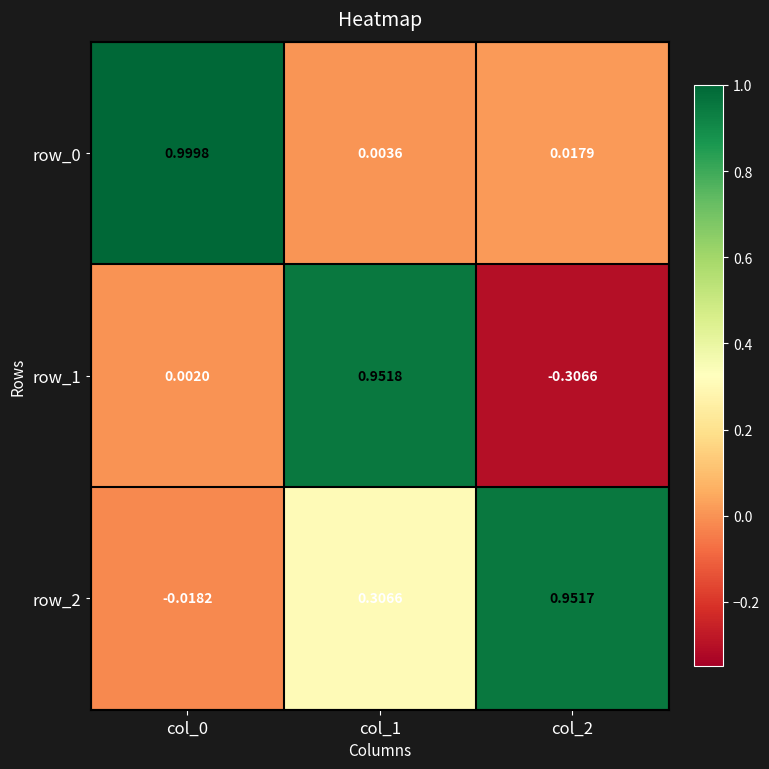

Is the value of row_2 at col_0 greater than the value of row_0 at col_0?

No